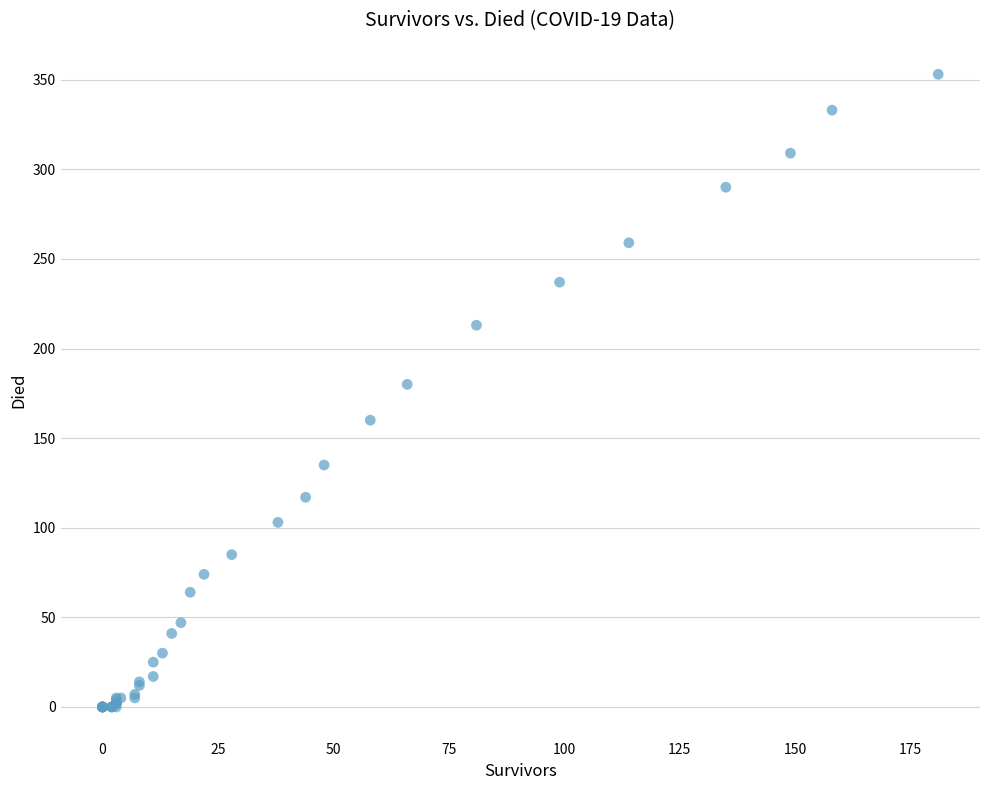

What Y value in the scatter plot is closest to 176?

180